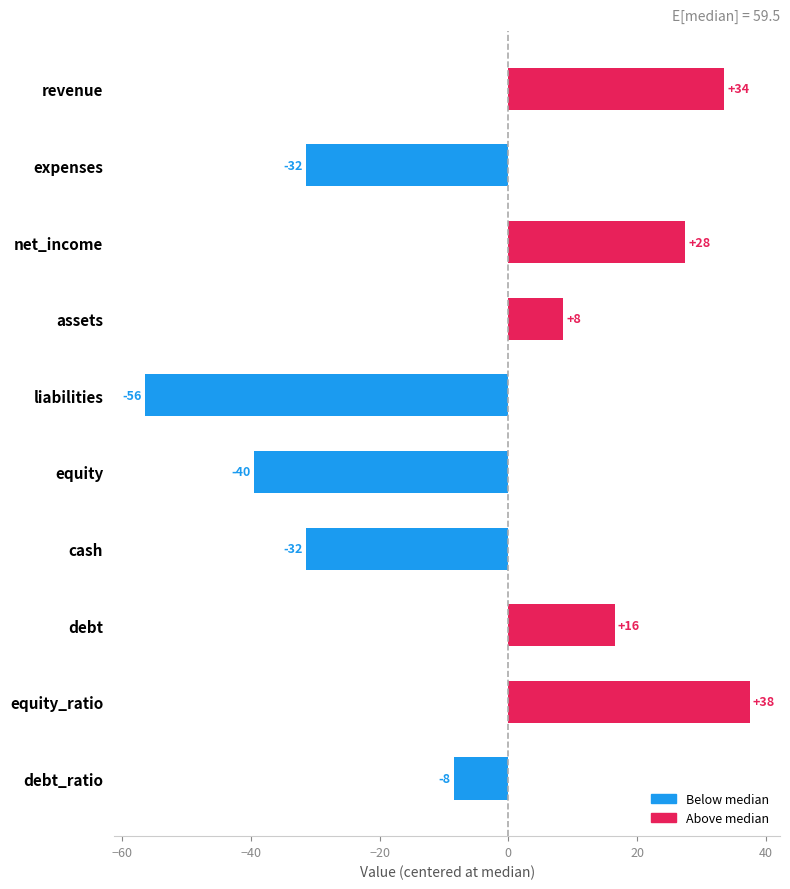

What is the average value?

-4.4